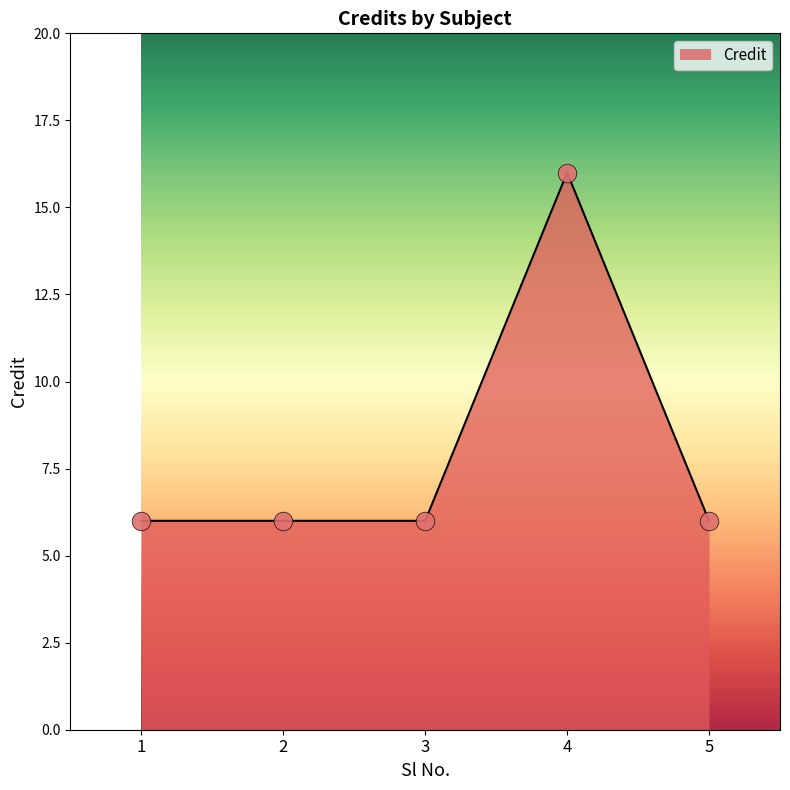

Between 4 and 5, which is larger?

4